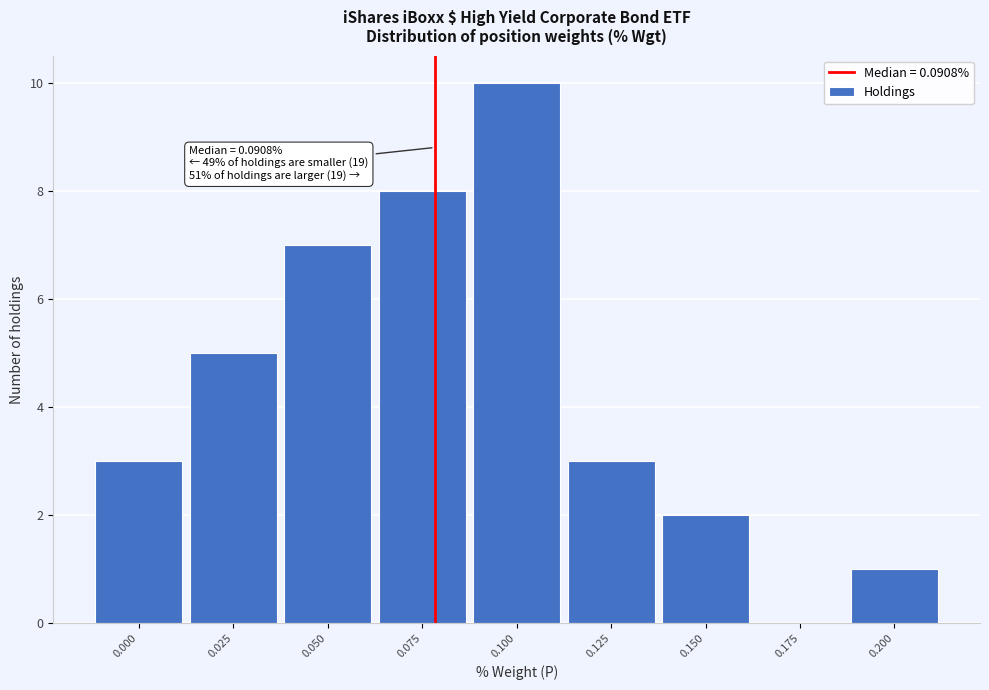

Reading left to right, transcribe all the data shown in this chart.

0.000=3	0.025=5	0.050=7	0.075=8	0.100=10	0.125=3	0.150=2	0.175=0	0.200=1